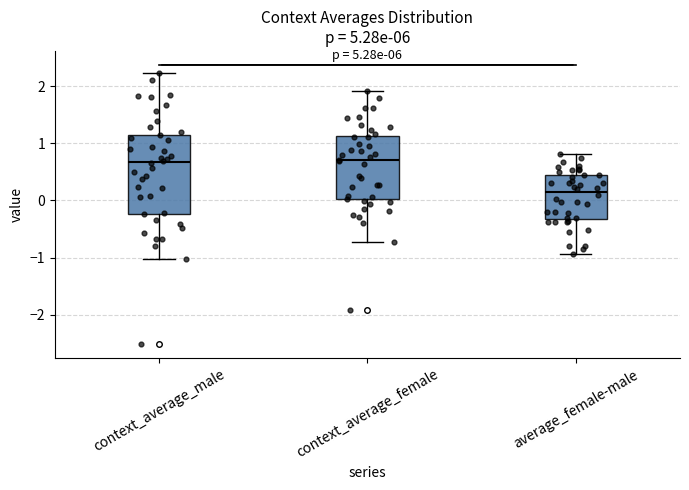

Which box is the tallest, from its lower edge to its upper edge?

context_average_male